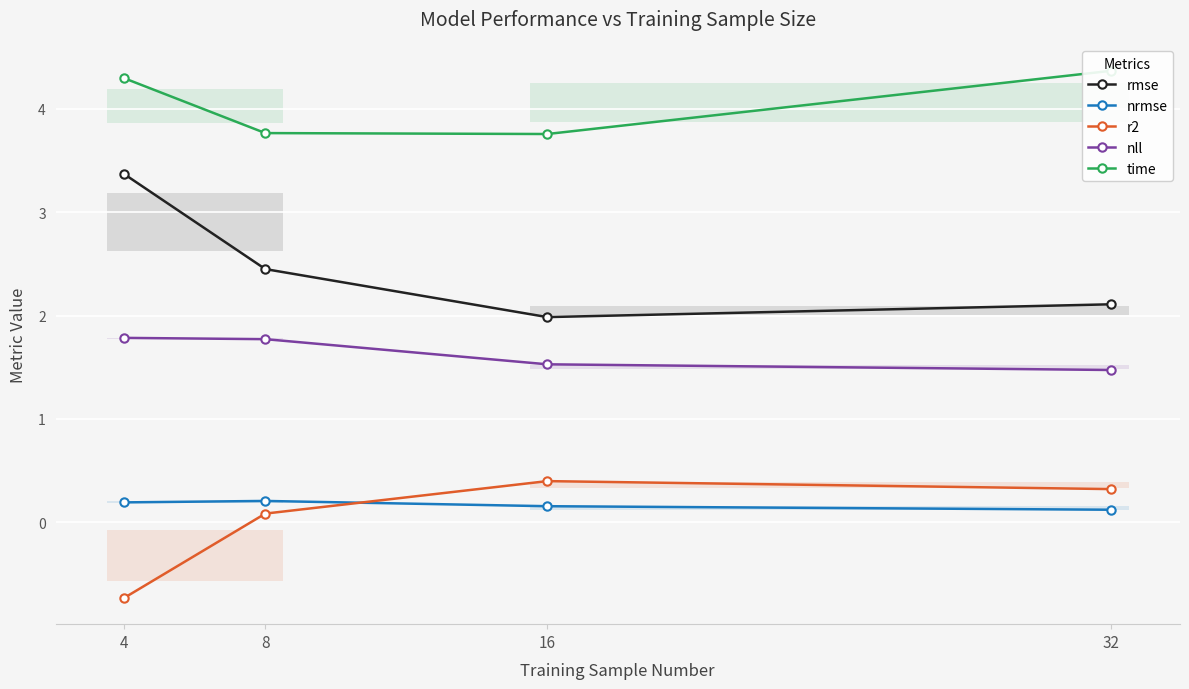

At which label does nll reach its peak?

4